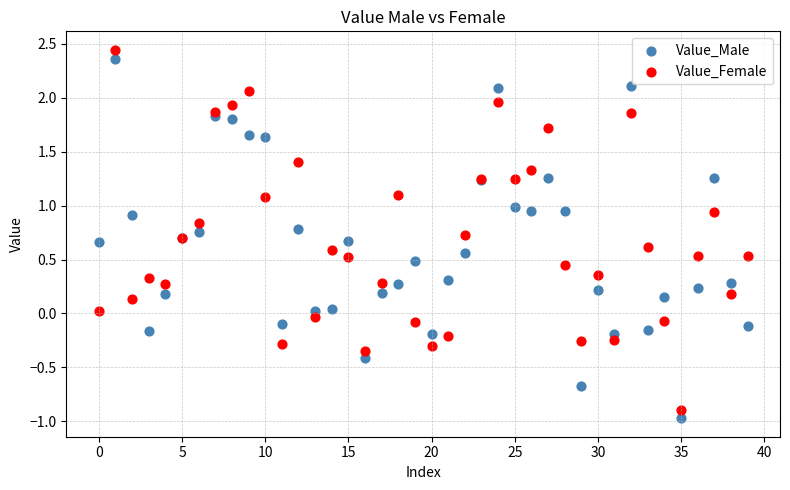

Which series has the largest Y range (max minus min)?

Value_Female